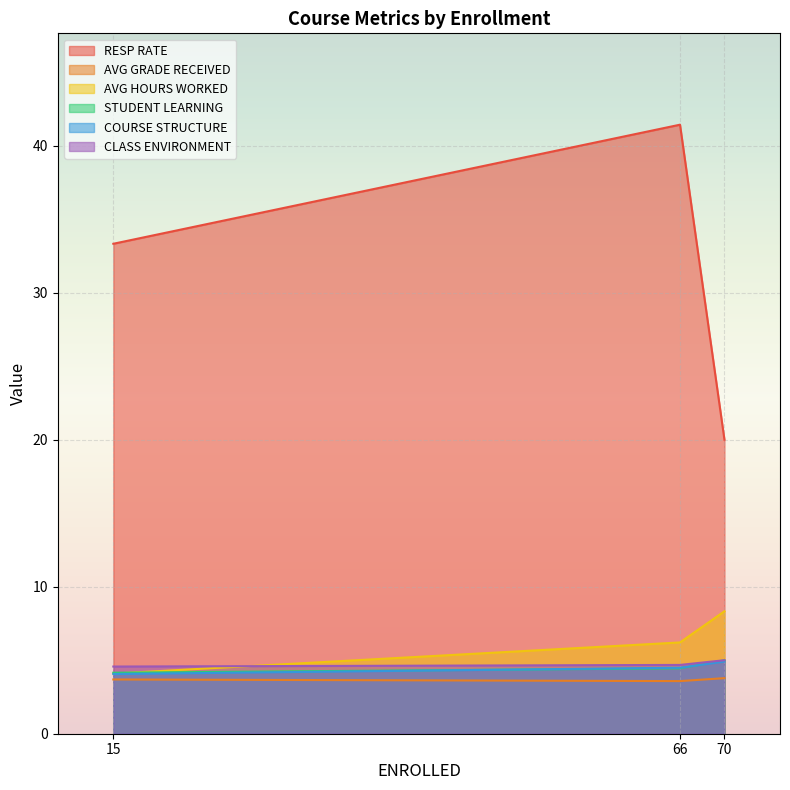

Which series has the largest total across all categories?

RESP RATE